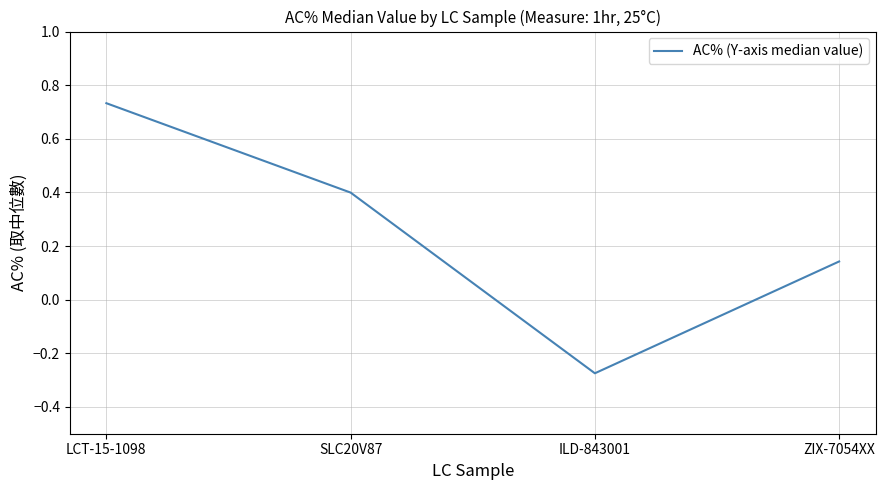

What is the difference between the values at LCT-15-1098 and ILD-843001?

1.0